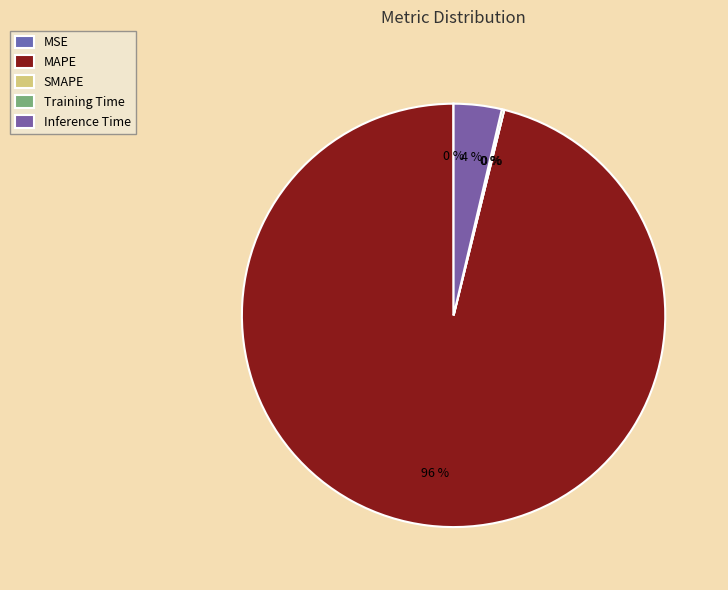

Do SMAPE and MAPE together represent more than half of the pie?

Yes